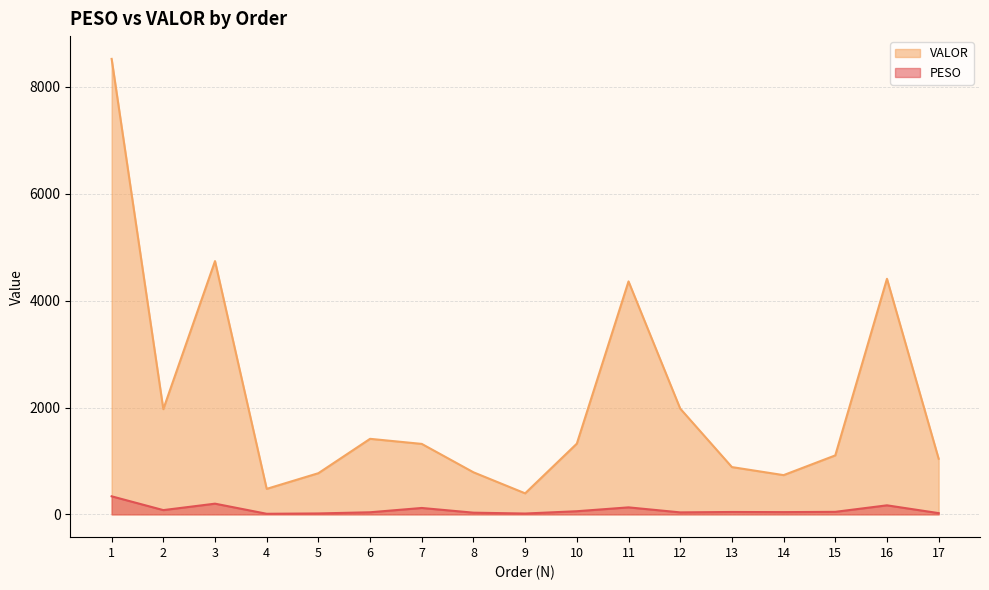

Which series has the widest spread of values?

VALOR